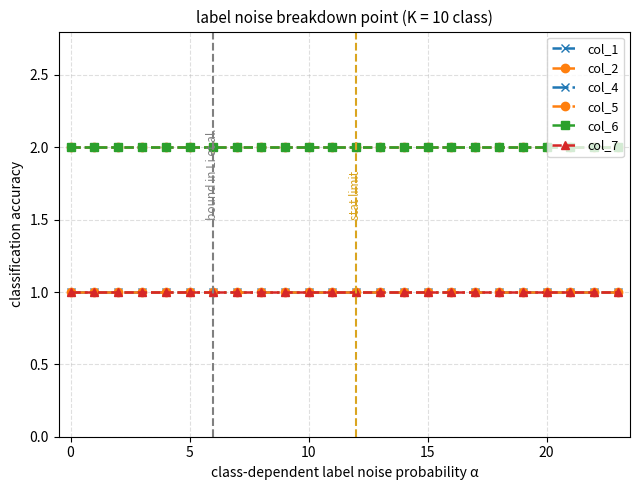

True or false: col_5 and col_6 intersect in this chart.

False